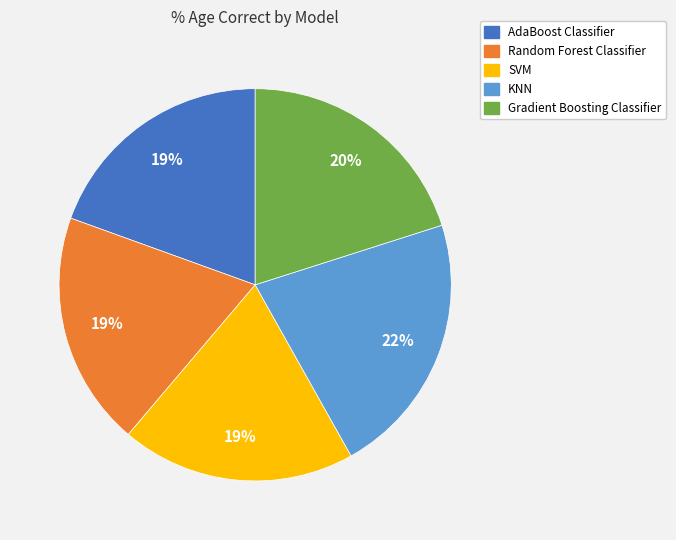

To the nearest percent, what is the average slice percentage?

20%